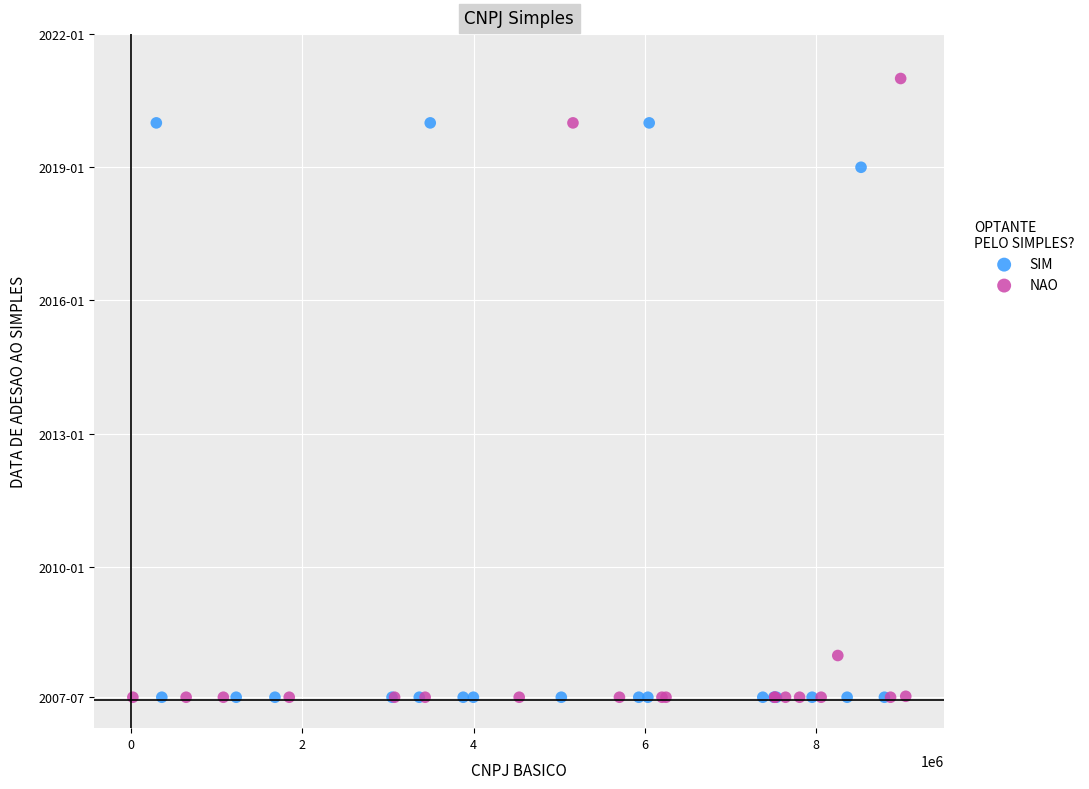

Which series reaches the maximum Y coordinate?

NAO